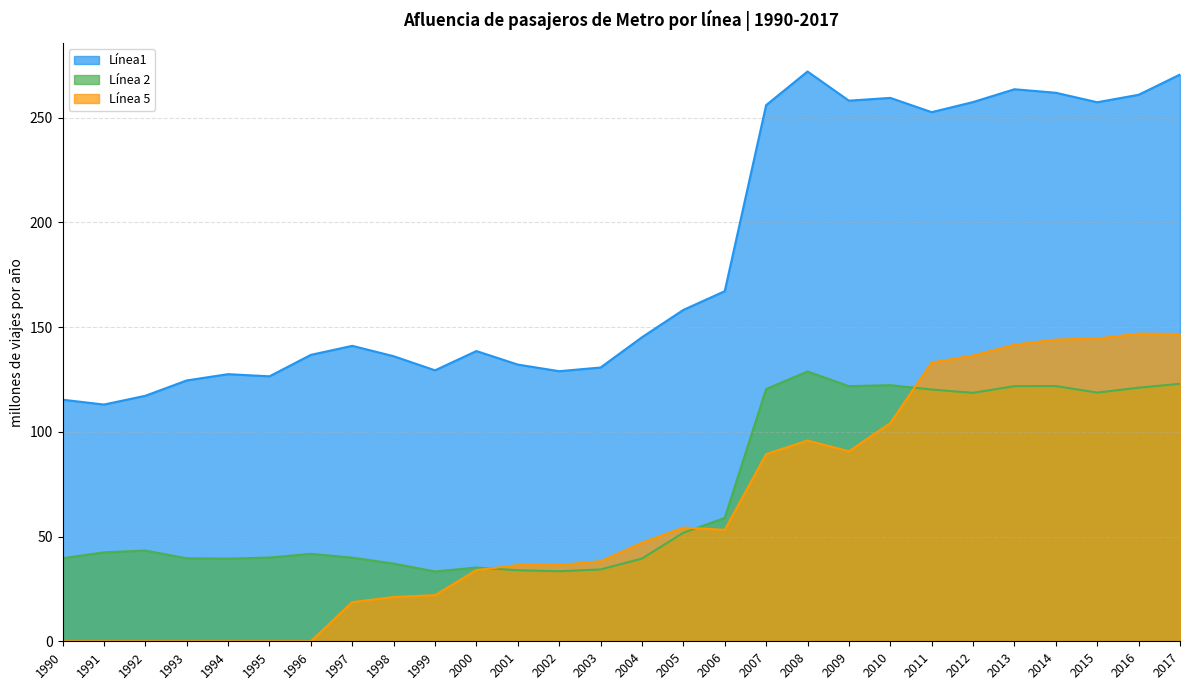

What is the maximum value for Línea 5?

146.9